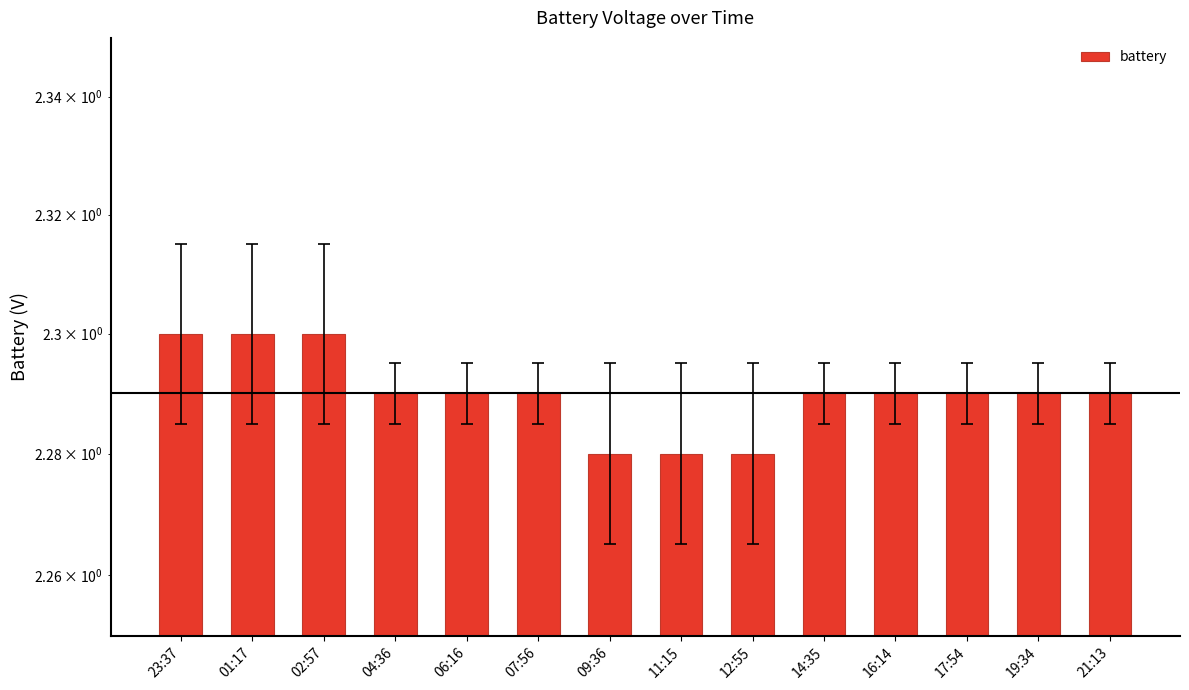

The value at 12:55 is 2.3. True or false?

True